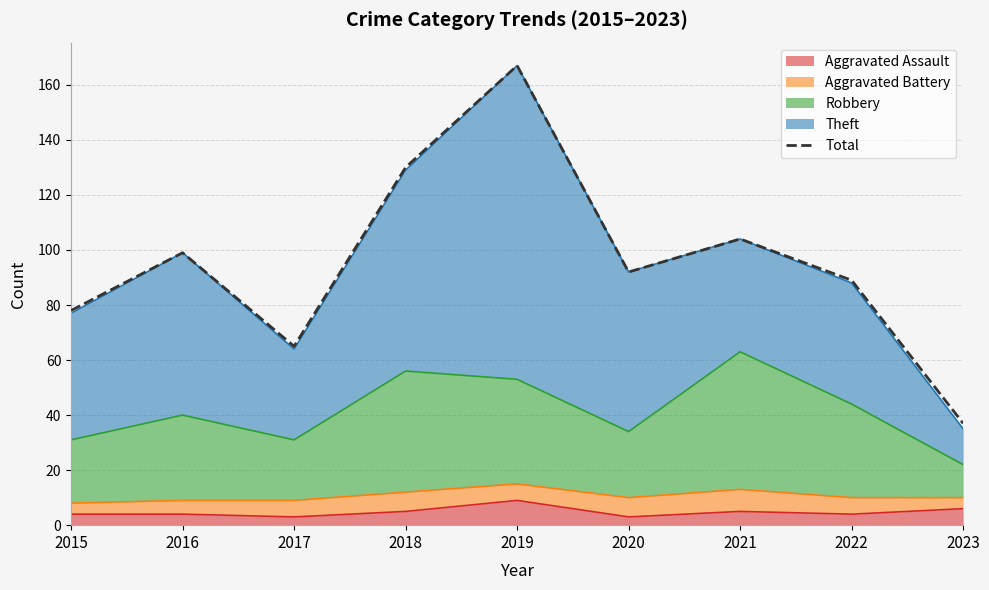

Count the number of values greater than 92.

4